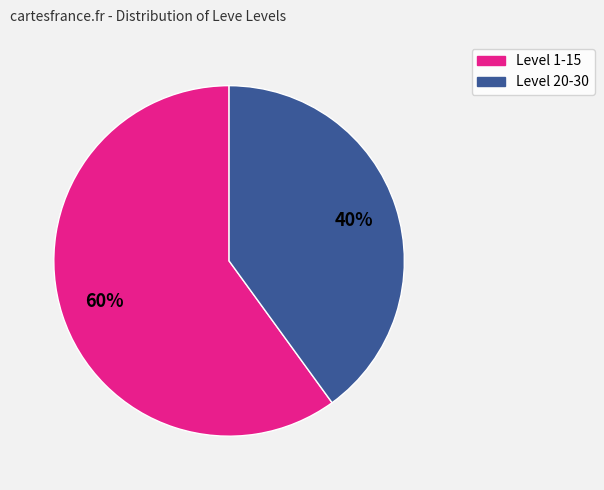

To the nearest percent, what is the average slice percentage?

50%